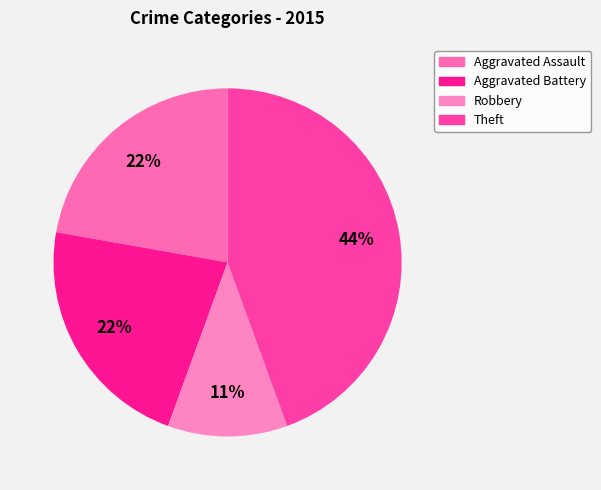

Between Aggravated Battery and Theft, which is larger?

Theft